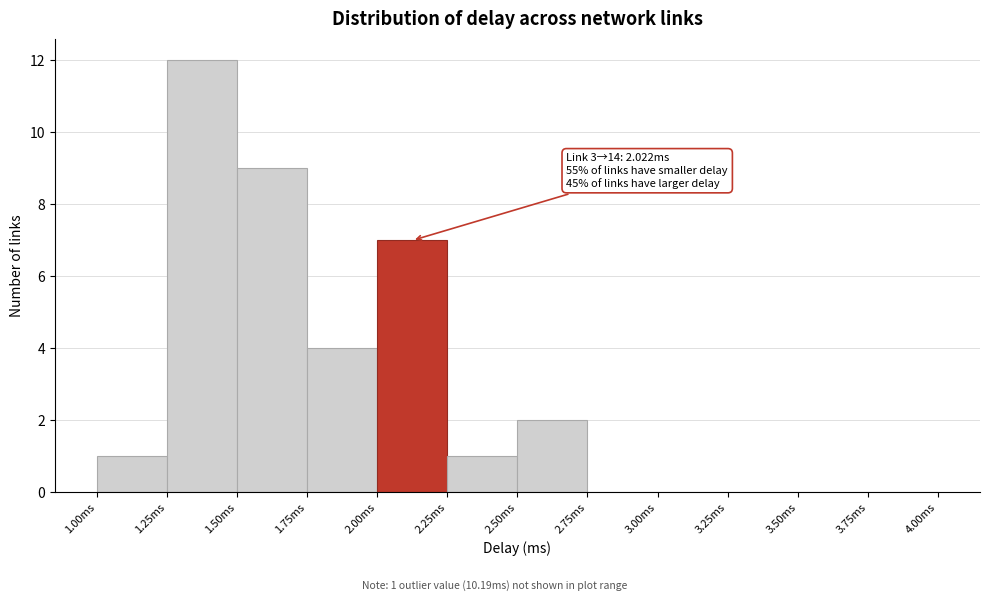

Which range on the x-axis has the tallest bar?

1.25 to 1.50